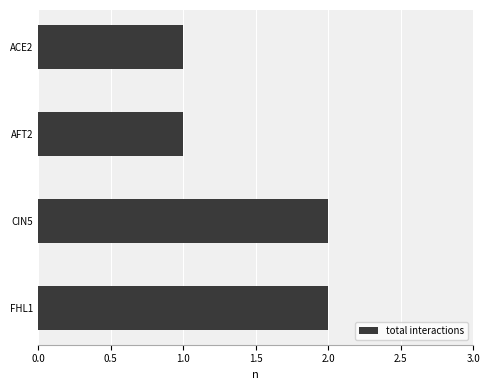

Between CIN5 and AFT2, which is larger?

CIN5